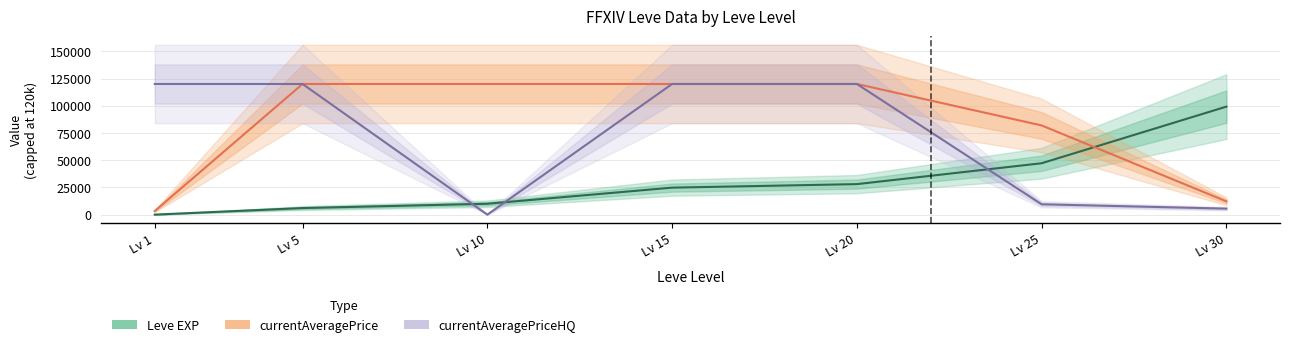

How many intersections are there between currentAveragePriceHQ and Leve EXP?

3